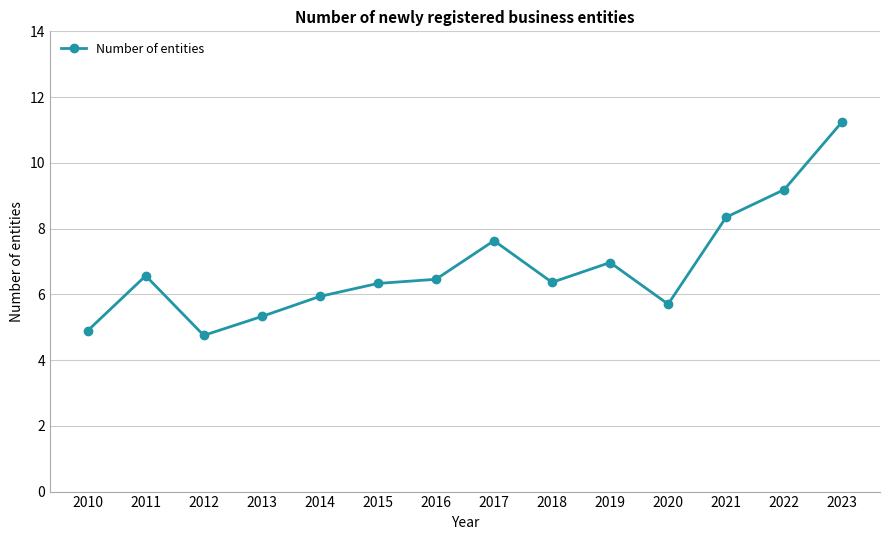

What value does the data have at 2020?

5.7